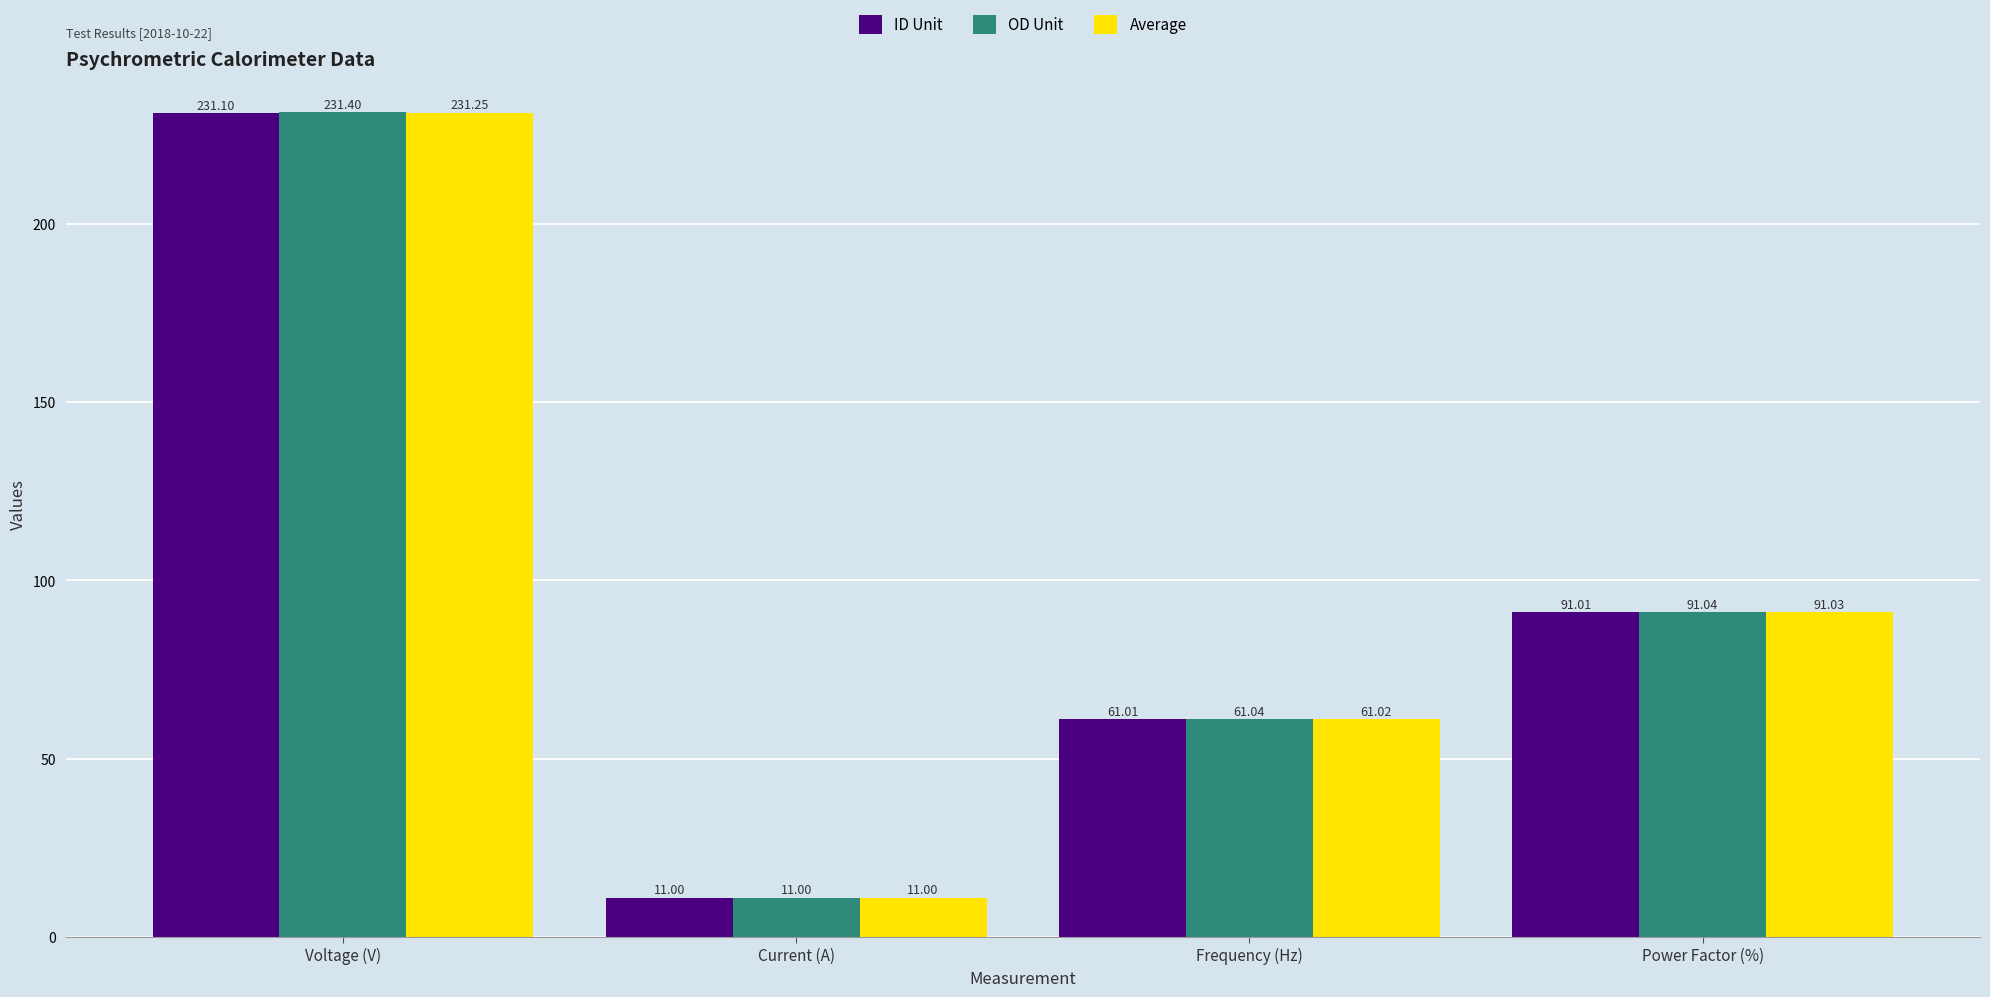

At which label is ID Unit closest to 121?

Power Factor (%)